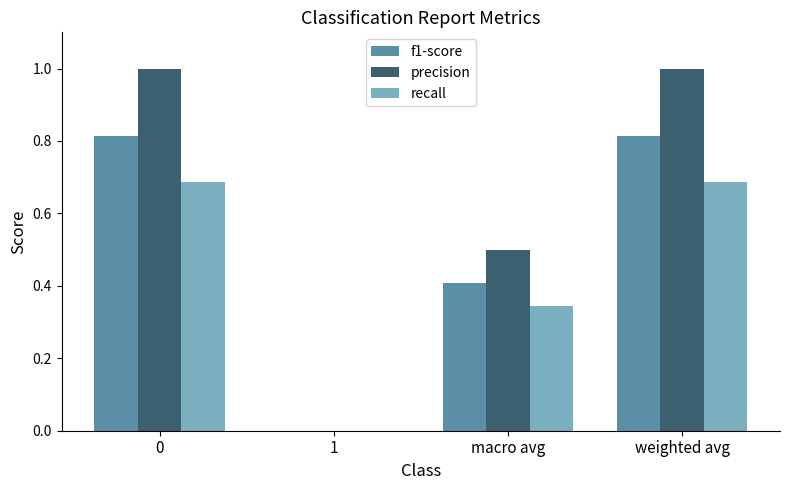

How many groups of bars are there?

4